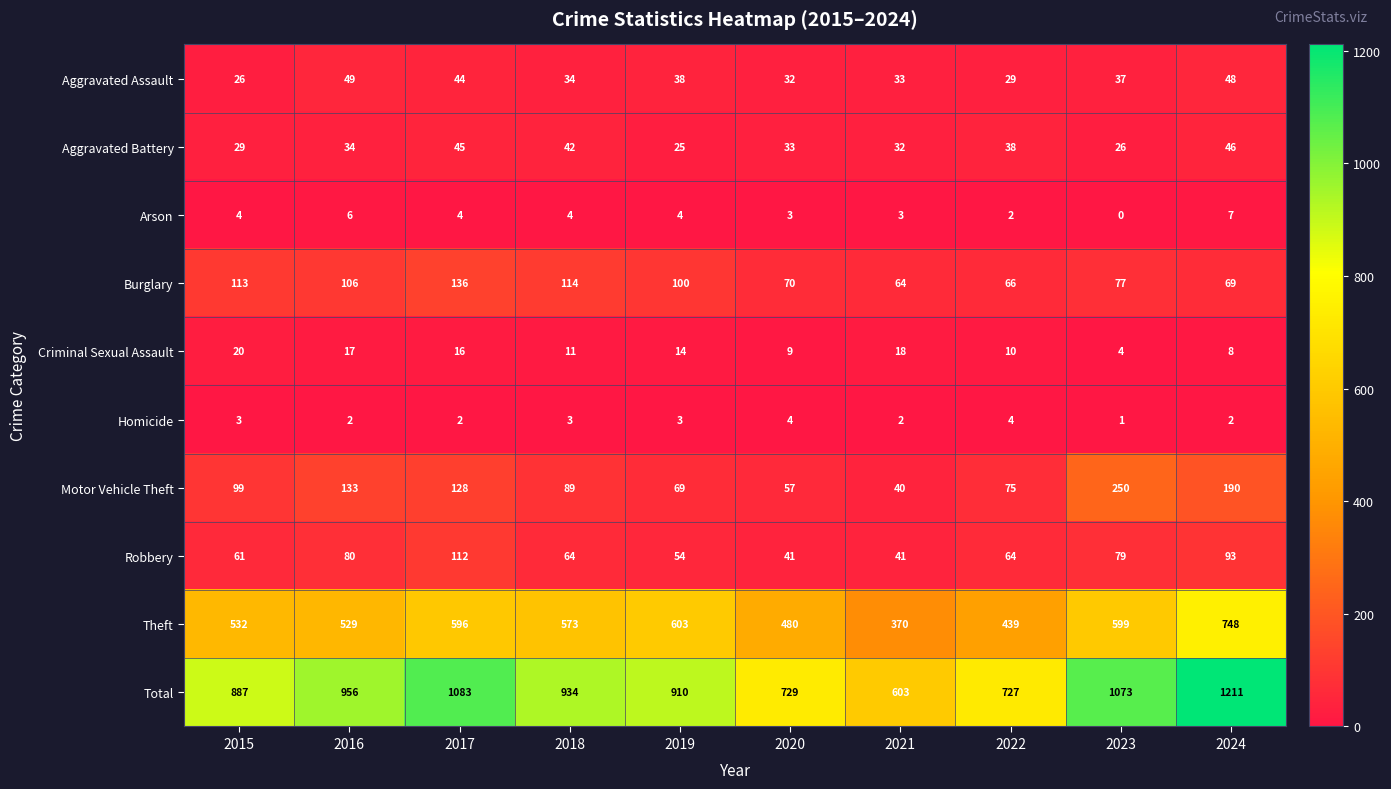

What is the sum of the Total values at 2020 and 2017?

1812